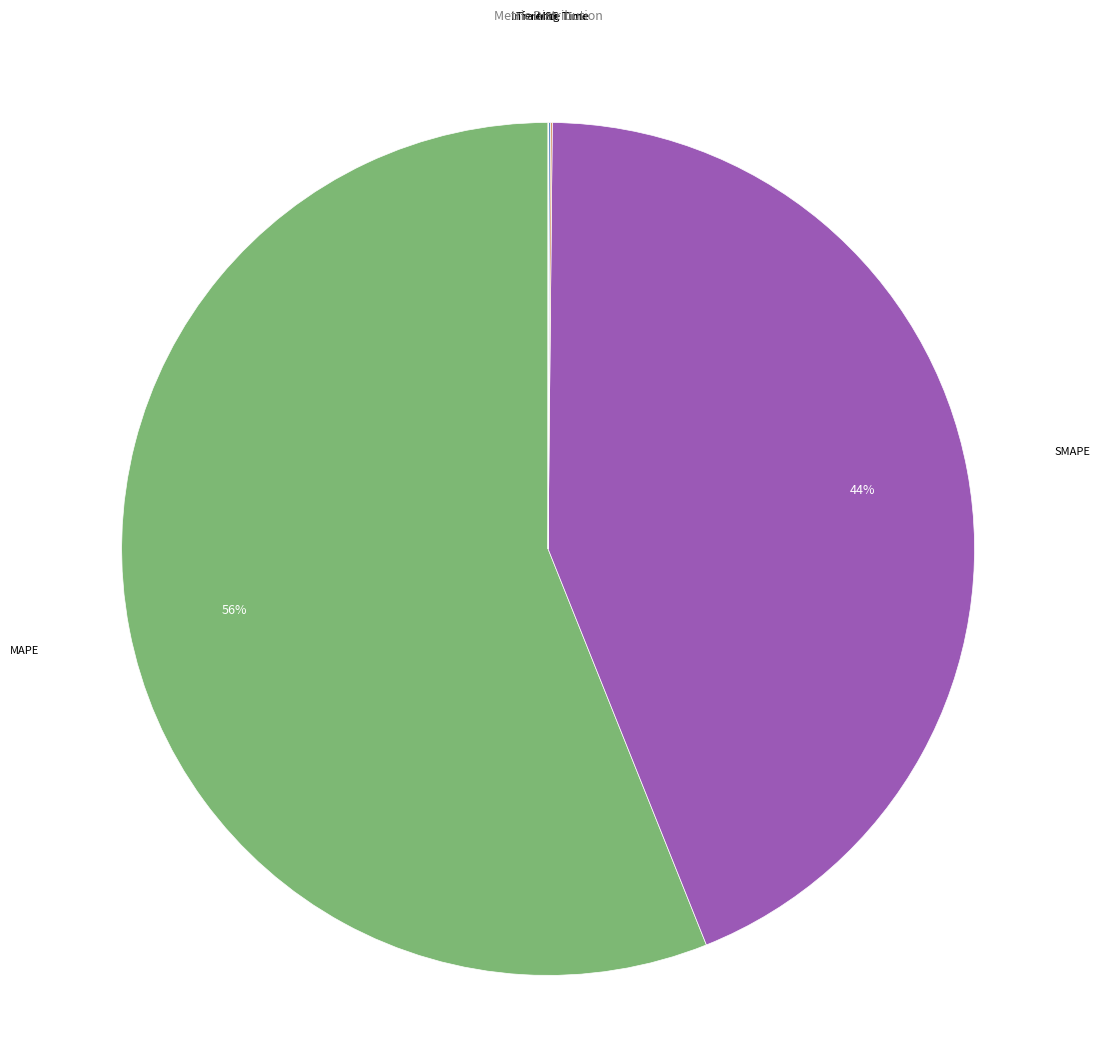

Which category has the biggest portion of the pie?

MAPE